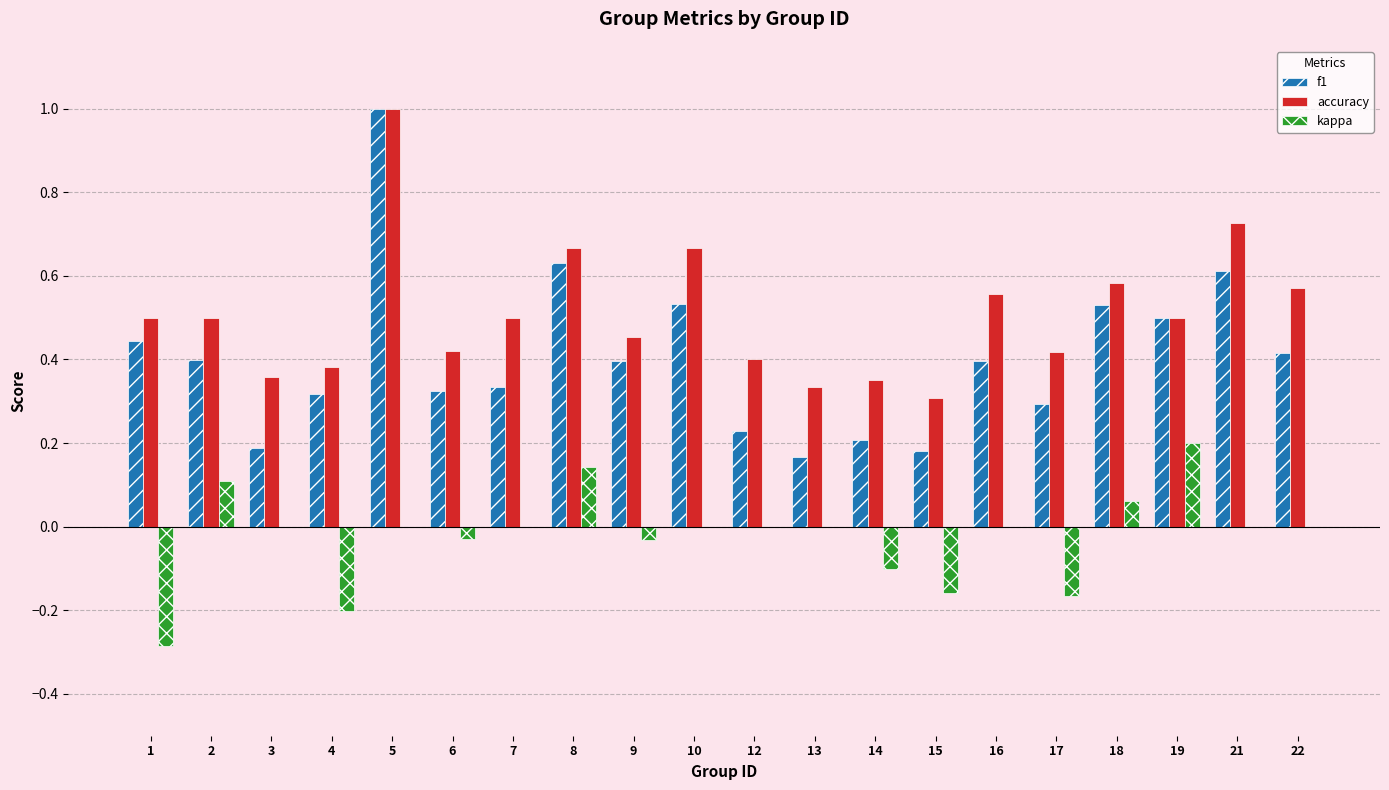

What is the sum of all accuracy values?

10.2